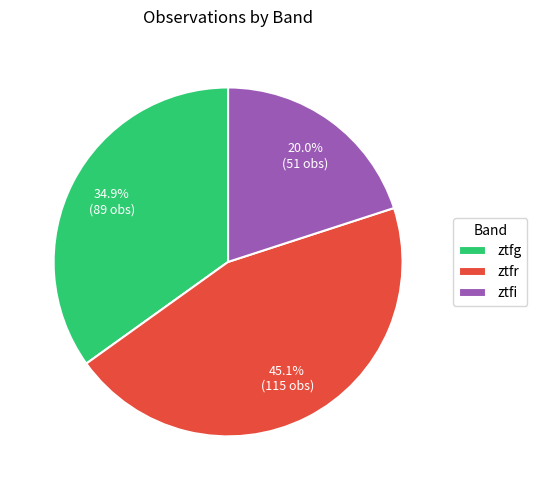

What percentage is NOT represented by ztfi?

80.0%